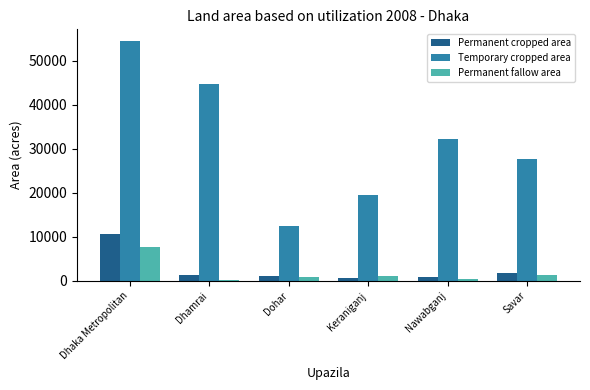

What is the average value of the Permanent fallow area series?

1935